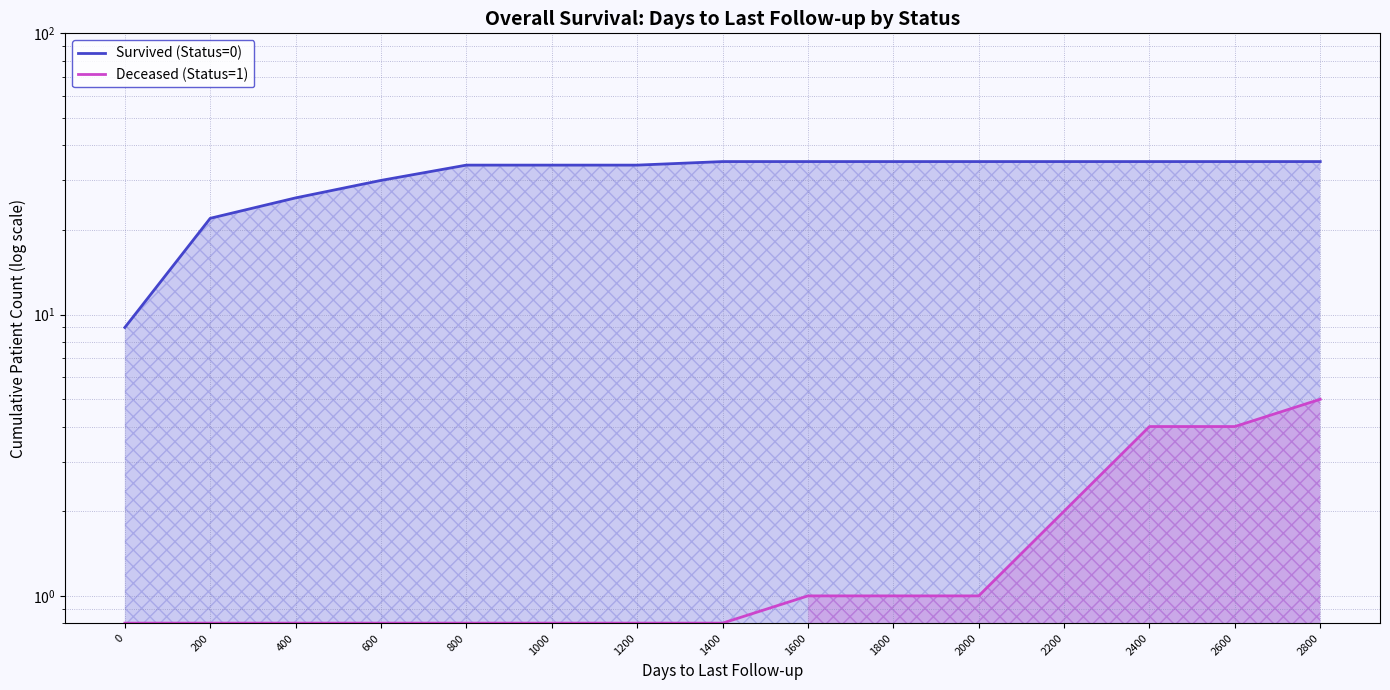

Reading left to right, transcribe all the data shown in this chart.

Survived (Status=0): 0=9.0	200=22.0	400=26.0	600=30.0	800=34.0	1000=34.0	1200=34.0	1400=35.0	1600=35.0	1800=35.0	2000=35.0	2200=35.0	2400=35.0	2600=35.0	2800=35.0
Deceased (Status=1): 0=0.8	200=0.8	400=0.8	600=0.8	800=0.8	1000=0.8	1200=0.8	1400=0.8	1600=1.0	1800=1.0	2000=1.0	2200=2.0	2400=4.0	2600=4.0	2800=5.0